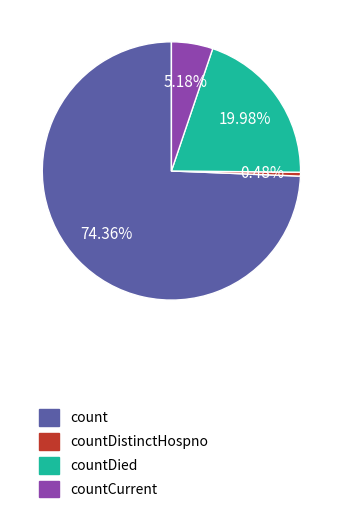

Which category accounts for the majority?

count